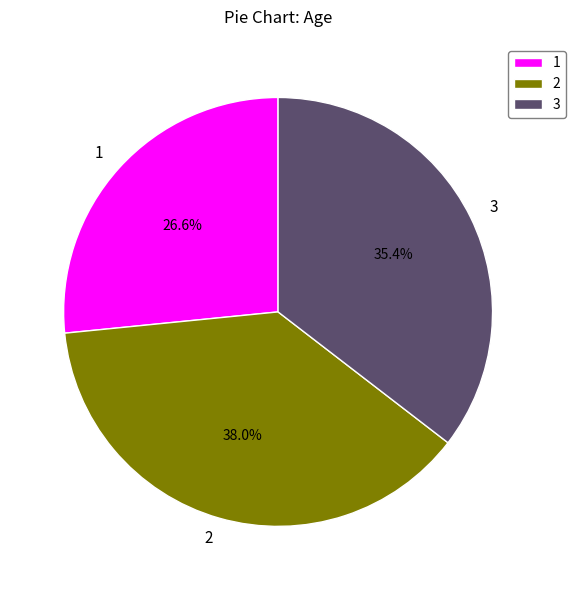

What is the smallest slice in the pie chart?

1